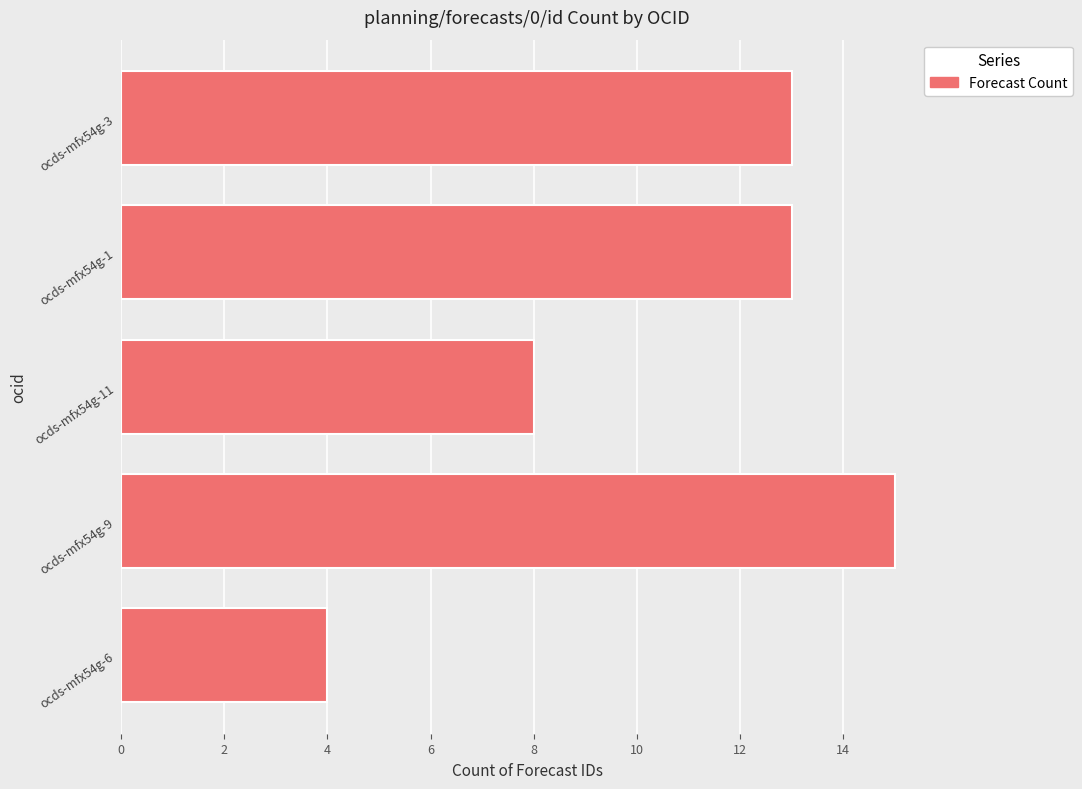

Does the chart contain any negative values?

No